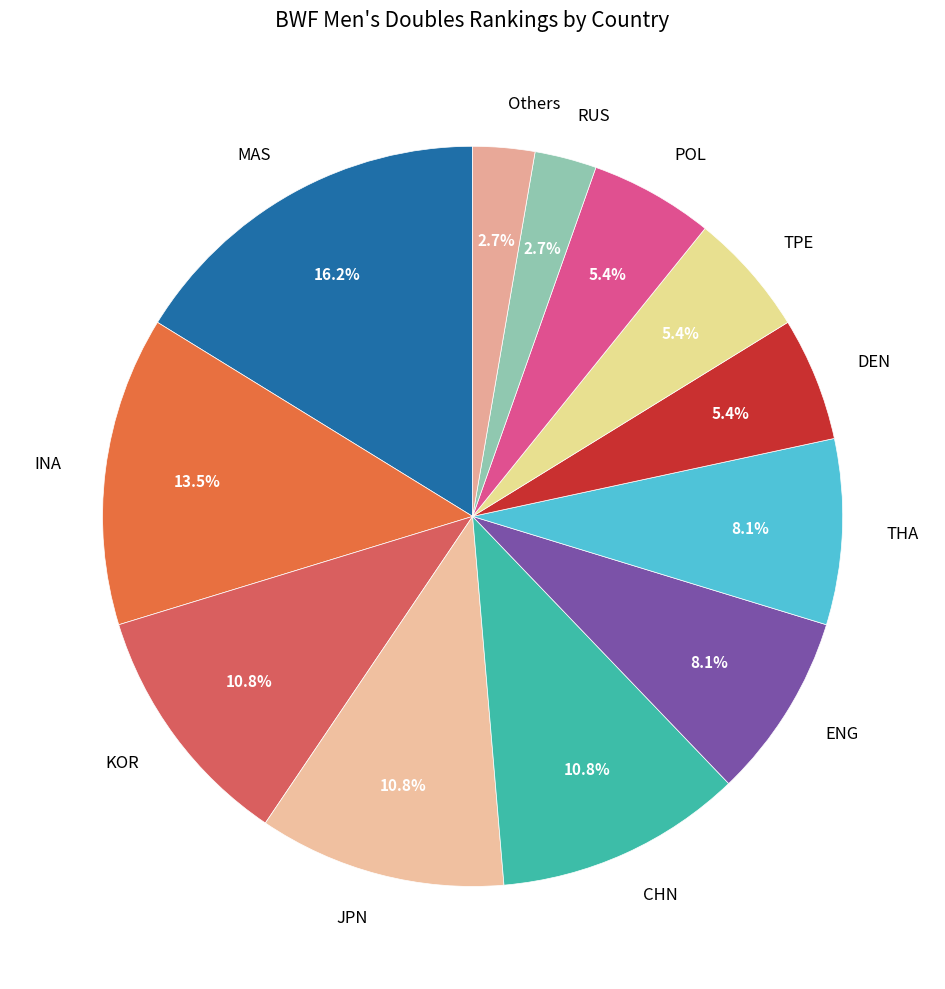

What is the largest slice in the pie chart?

MAS